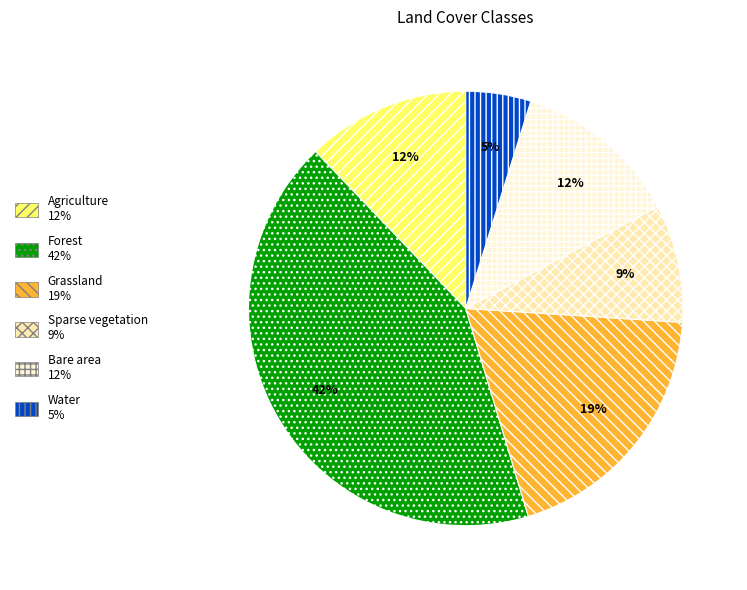

True or false: Agriculture accounts for 24% of the total.

False